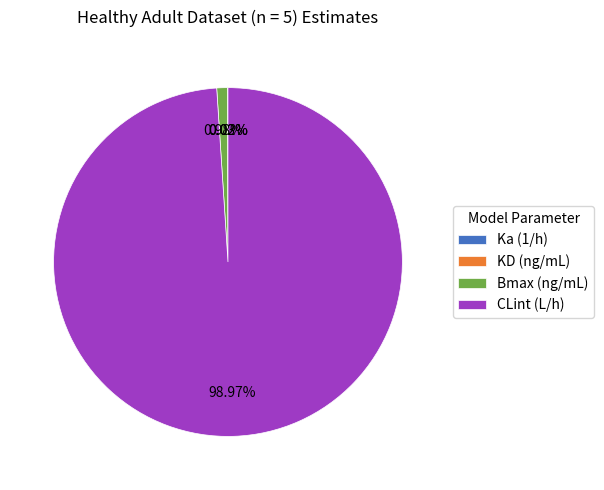

Is the sum of CLint (L/h) and Bmax (ng/mL) greater than half?

Yes